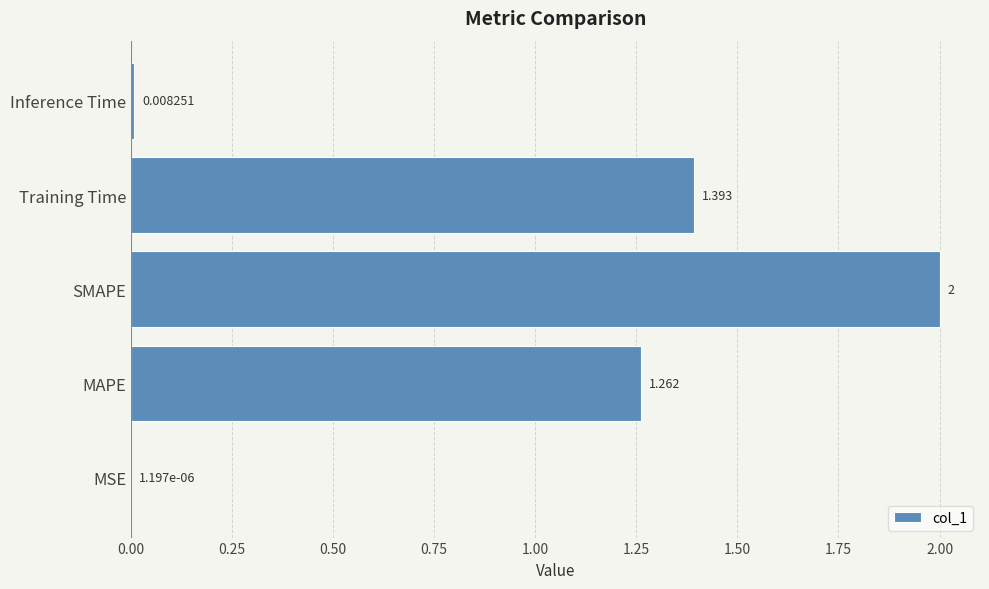

Which has a higher value, Training Time or MAPE?

Training Time